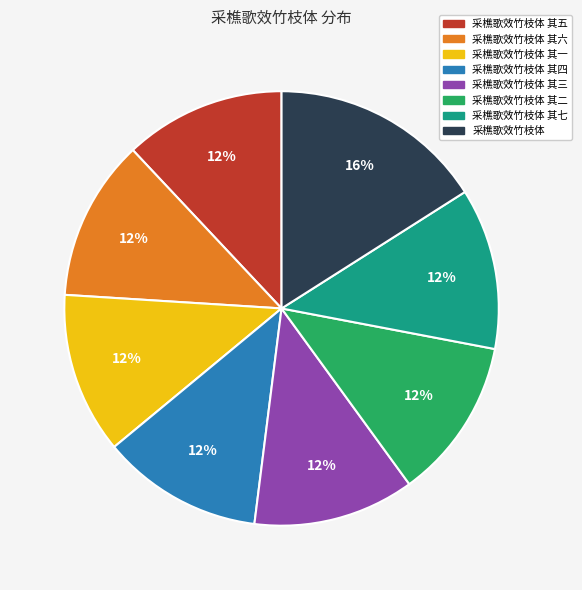

What percentage is the 采樵歌效竹枝体 slice, to the nearest percent?

16%